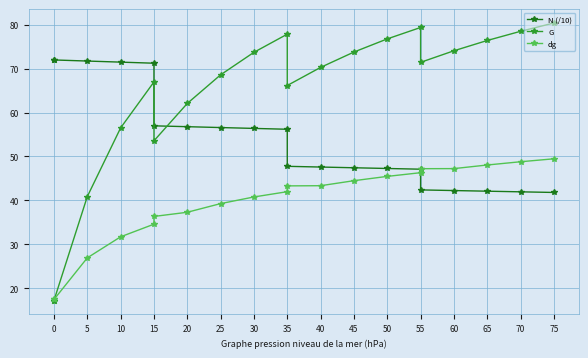

What position from the left is 60?

13